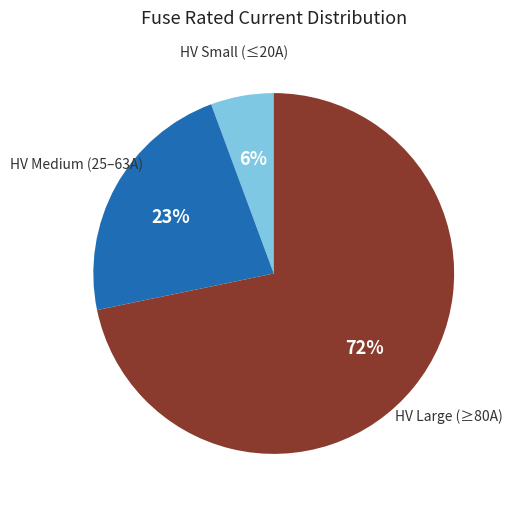

To the nearest percent, what is the average slice percentage?

33%